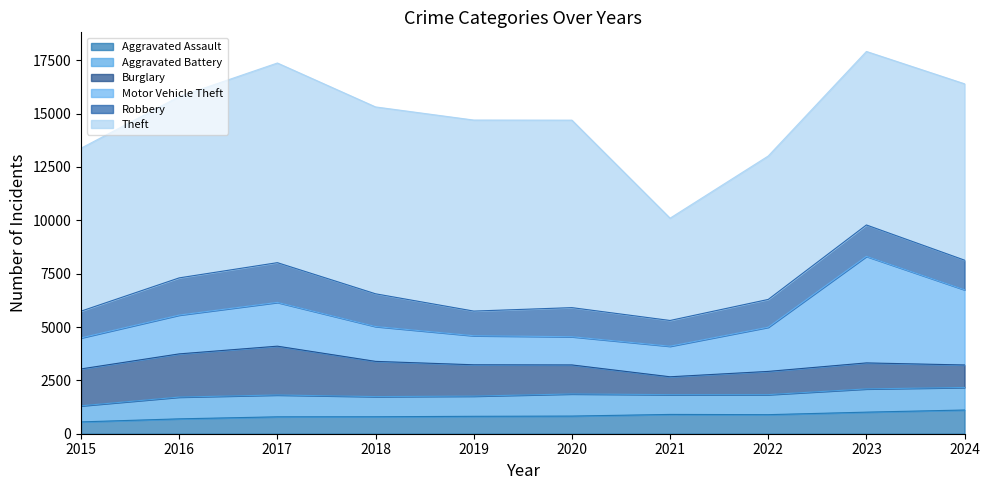

What is the maximum value for Aggravated Assault?

1111